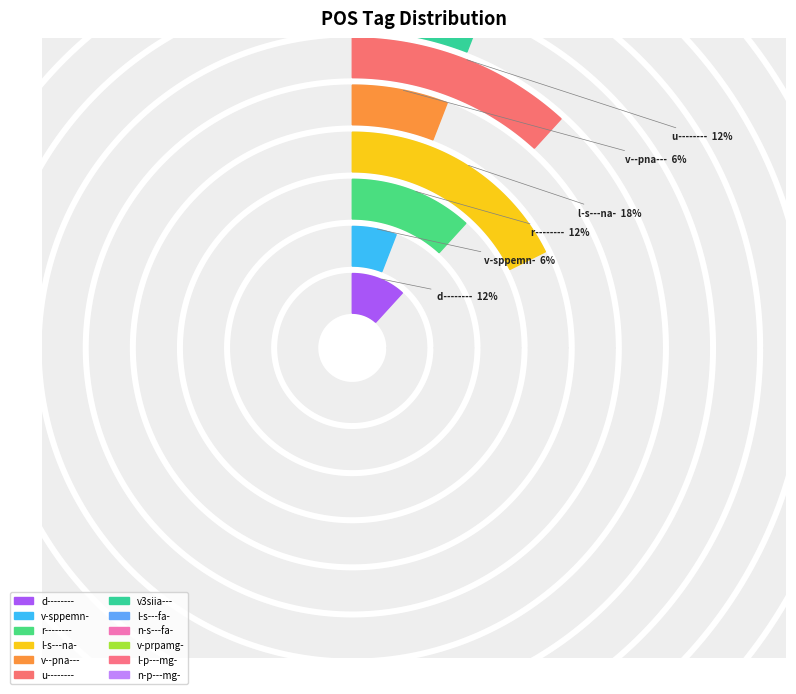

Rank the categories by value from lowest to highest.

v-sppemn-, v--pna---, v3siia---, l-s---fa-, n-s---fa-, v-prpamg-, l-p---mg-, n-p---mg-, d--------, r--------, u--------, l-s---na-